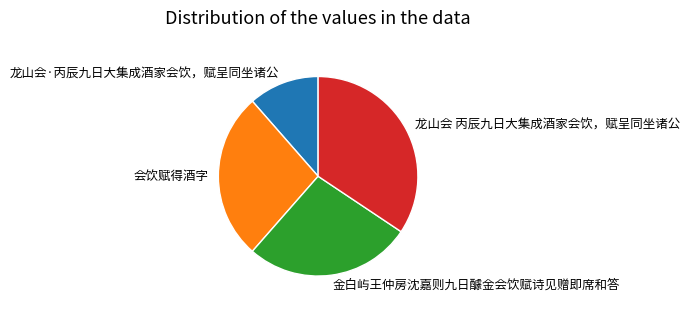

How many segments does this pie chart have?

4